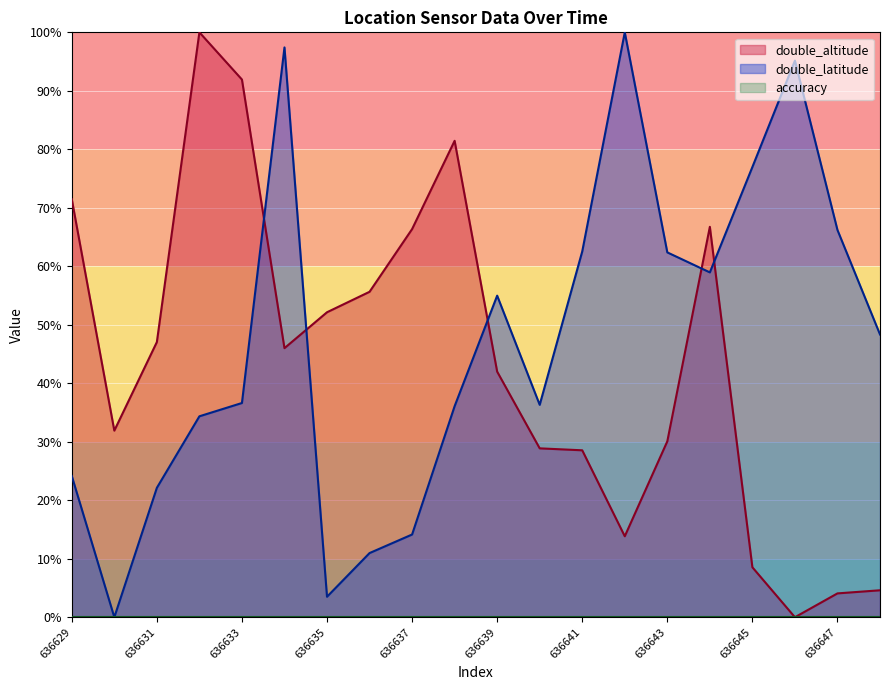

What is the difference between the maximum and minimum values in the double_latitude series?

100.0